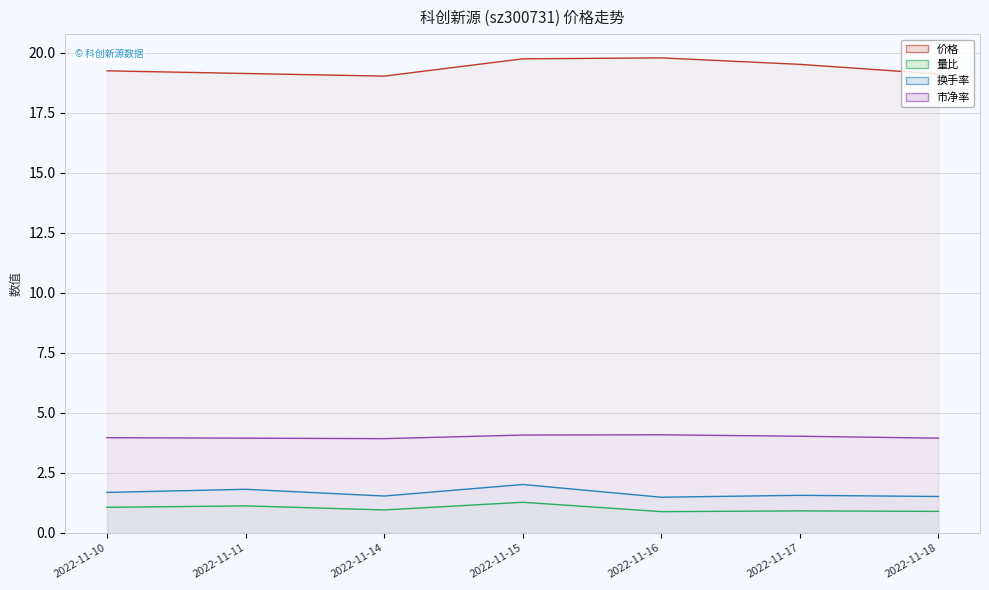

Does the chart have visible grid lines?

Yes